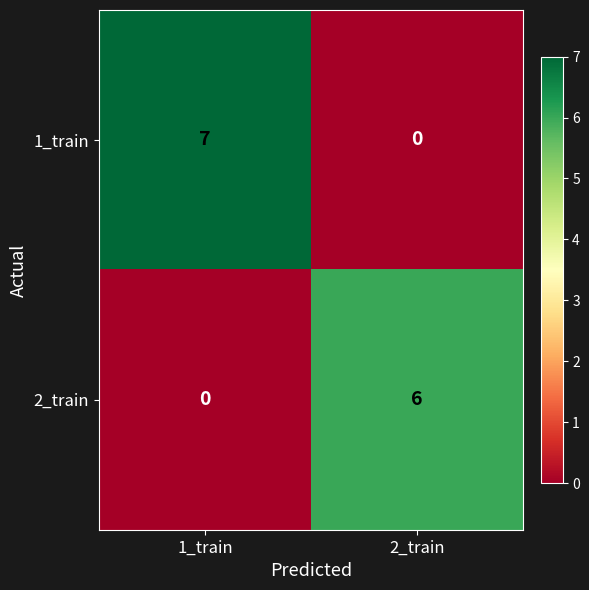

What is the spread (max minus min) of values at 2_train?

6